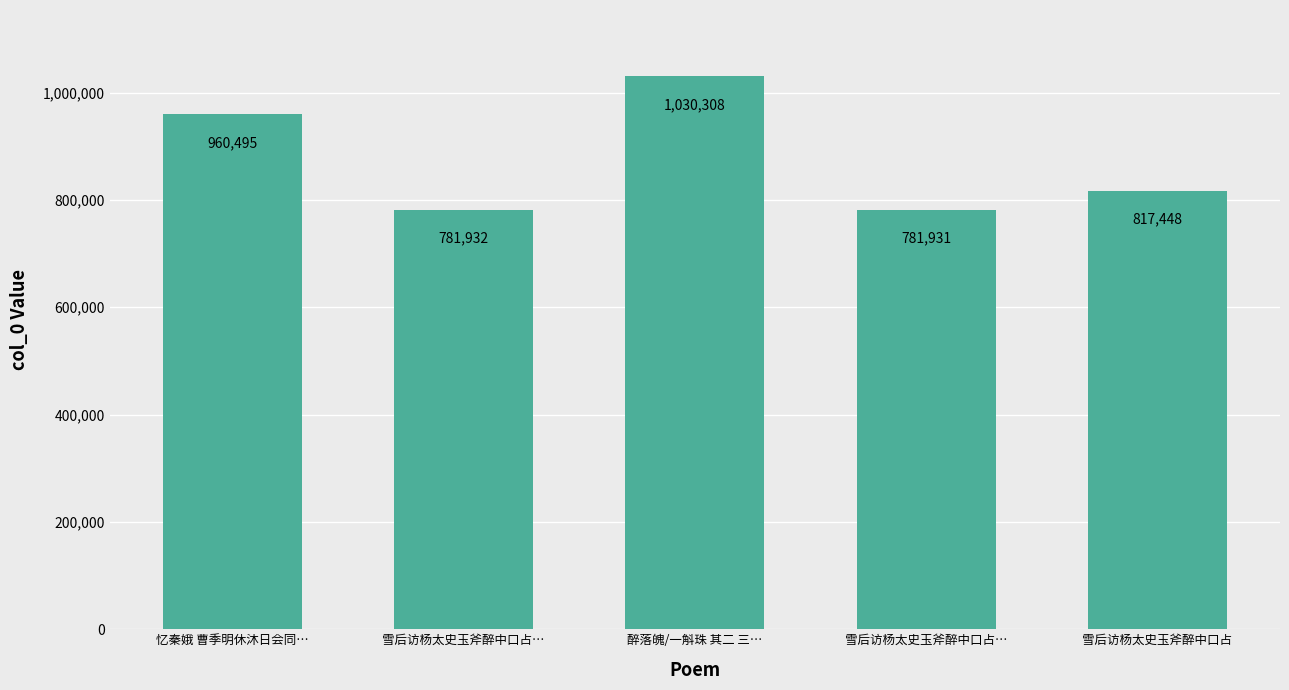

At which category does the chart reach its peak across all series?

醉落魄/一斛珠 其二 三…